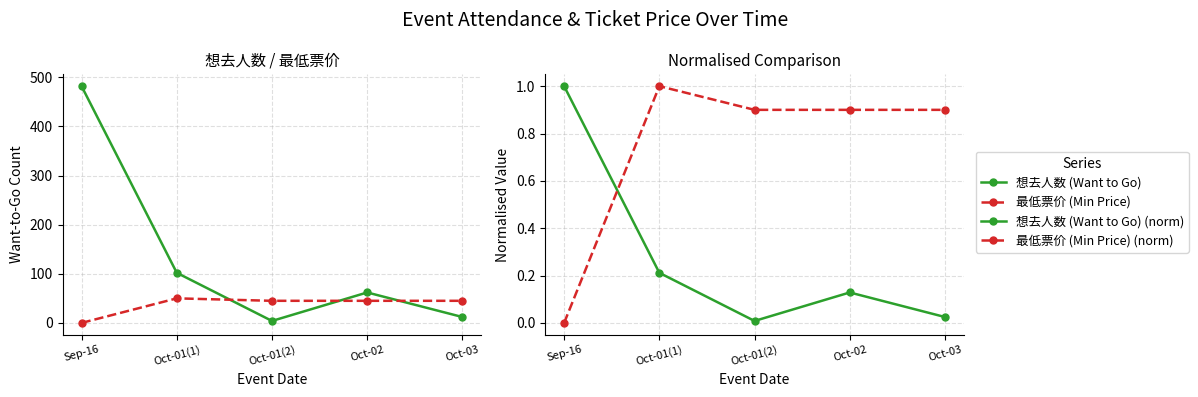

Which series has the widest spread of values?

想去人数 (Want to Go)